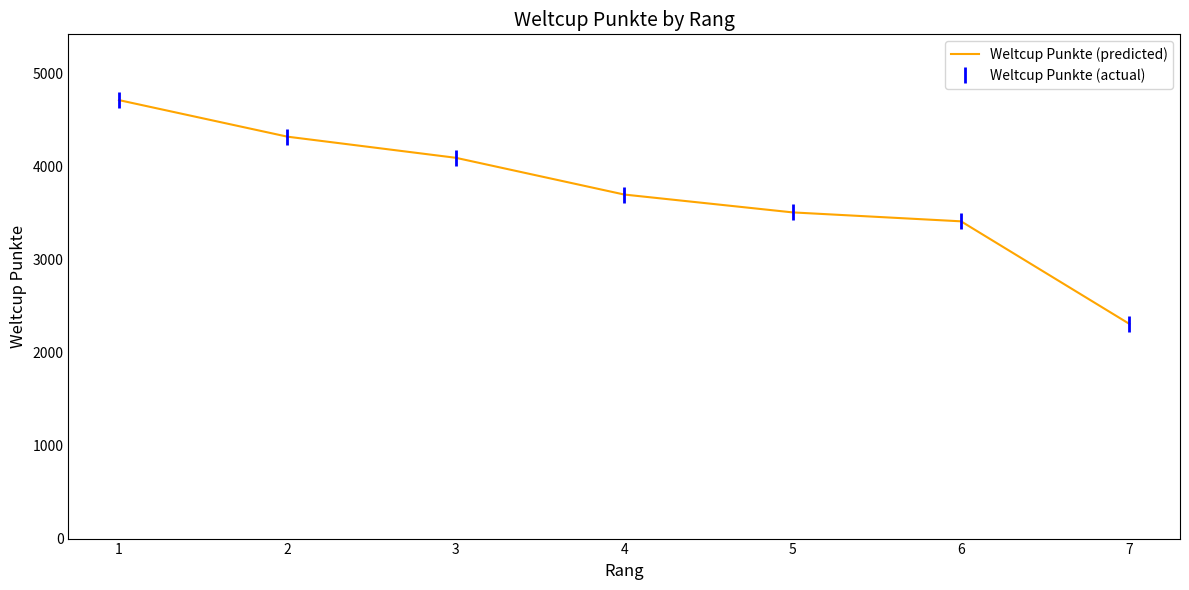

How many values in the Weltcup Punkte (predicted) series exceed 3698?

3